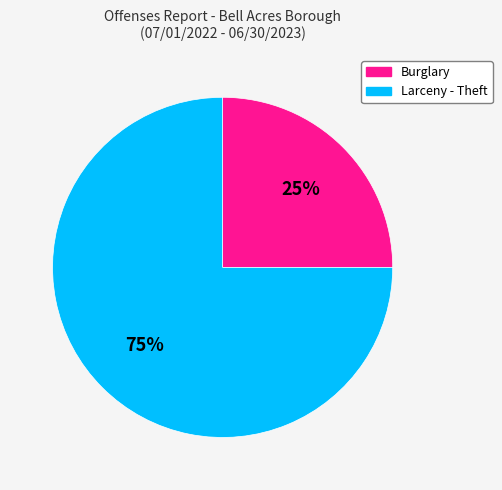

To the nearest percent, what is the combined percentage of Larceny - Theft and Burglary?

100%